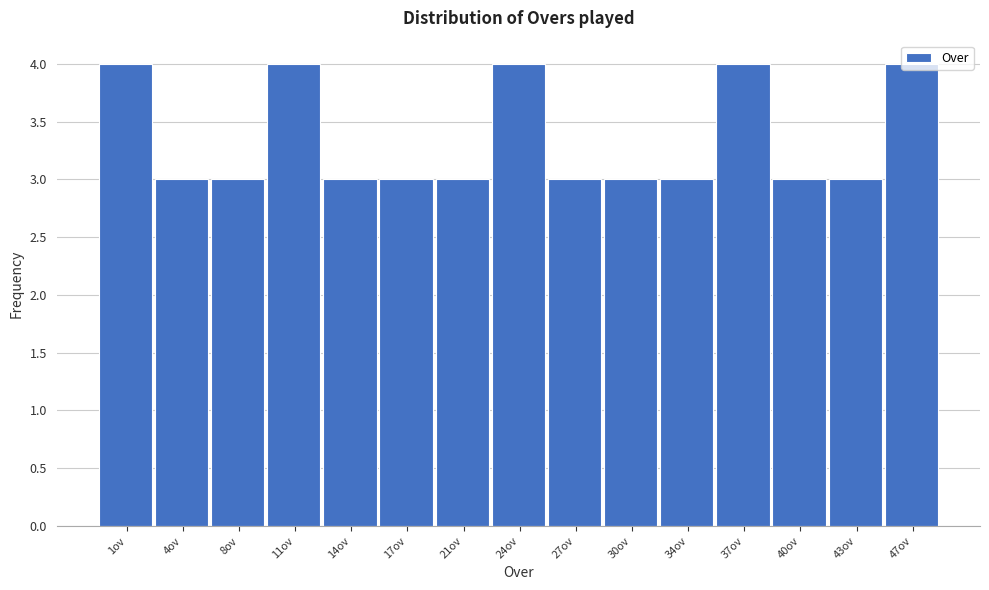

What is the label of the 8th bar from the right?

24ov